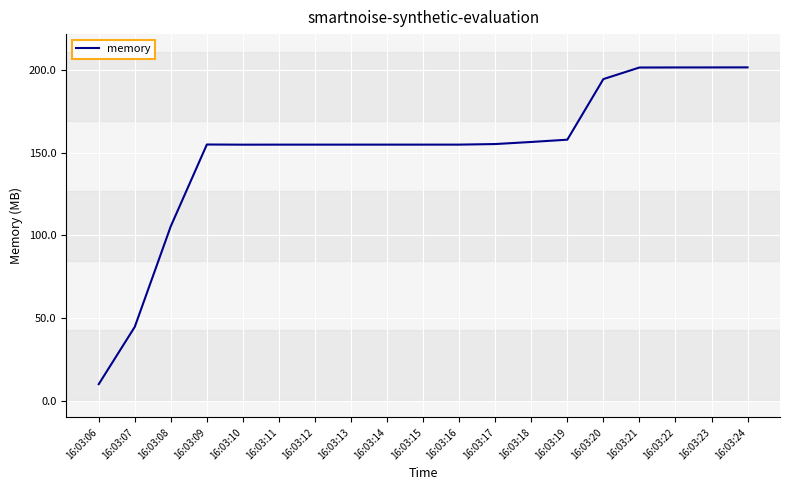

What is the sum of the values at 16:03:23 and 16:03:10?

356.2